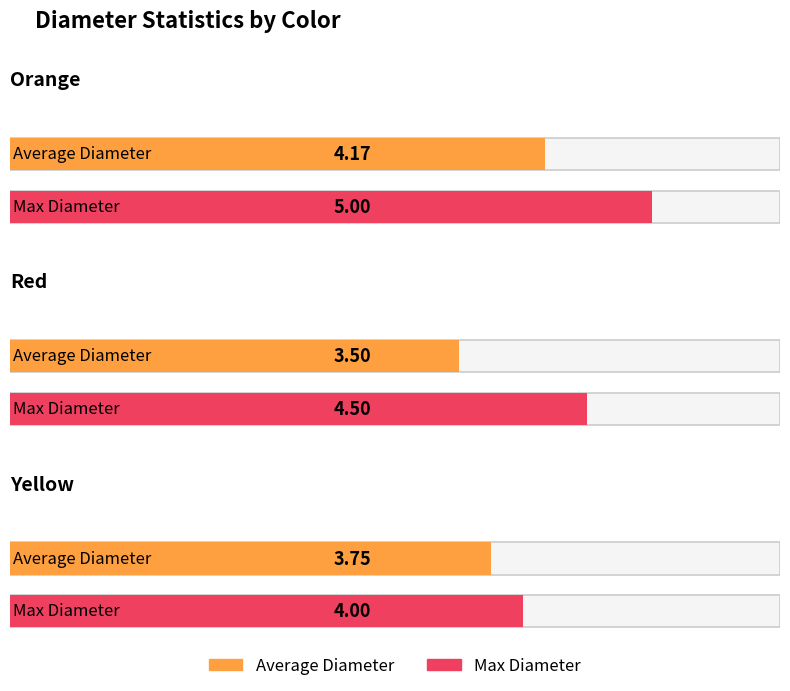

Is the value of Max Diameter at Red greater than the value of Average Diameter at Yellow?

Yes